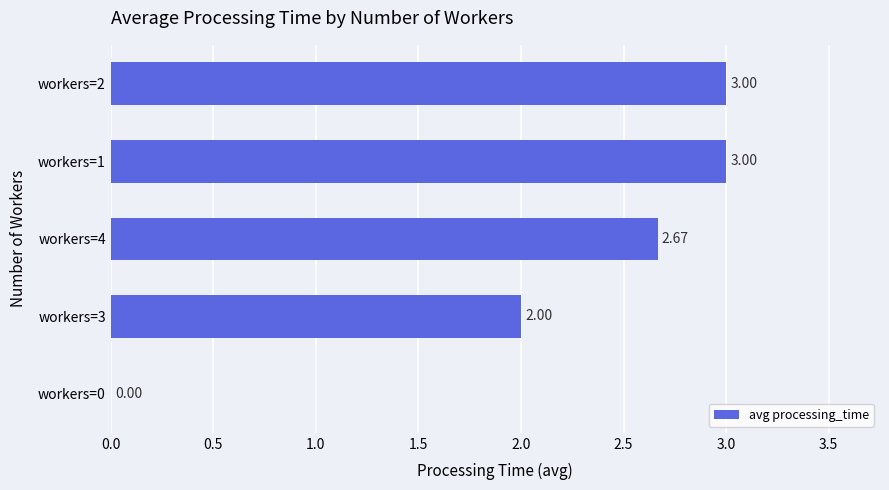

How many categories are shown in the chart?

5